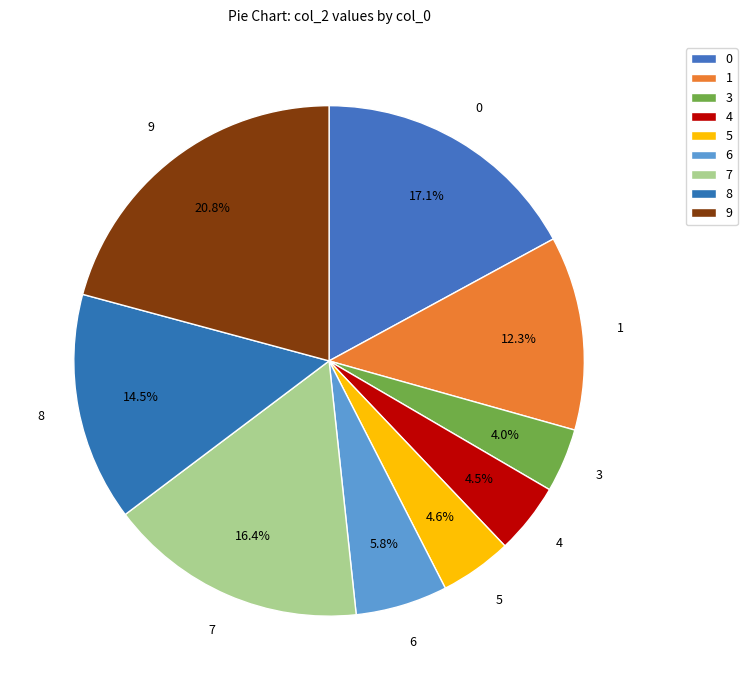

How many slices are in this pie chart?

9